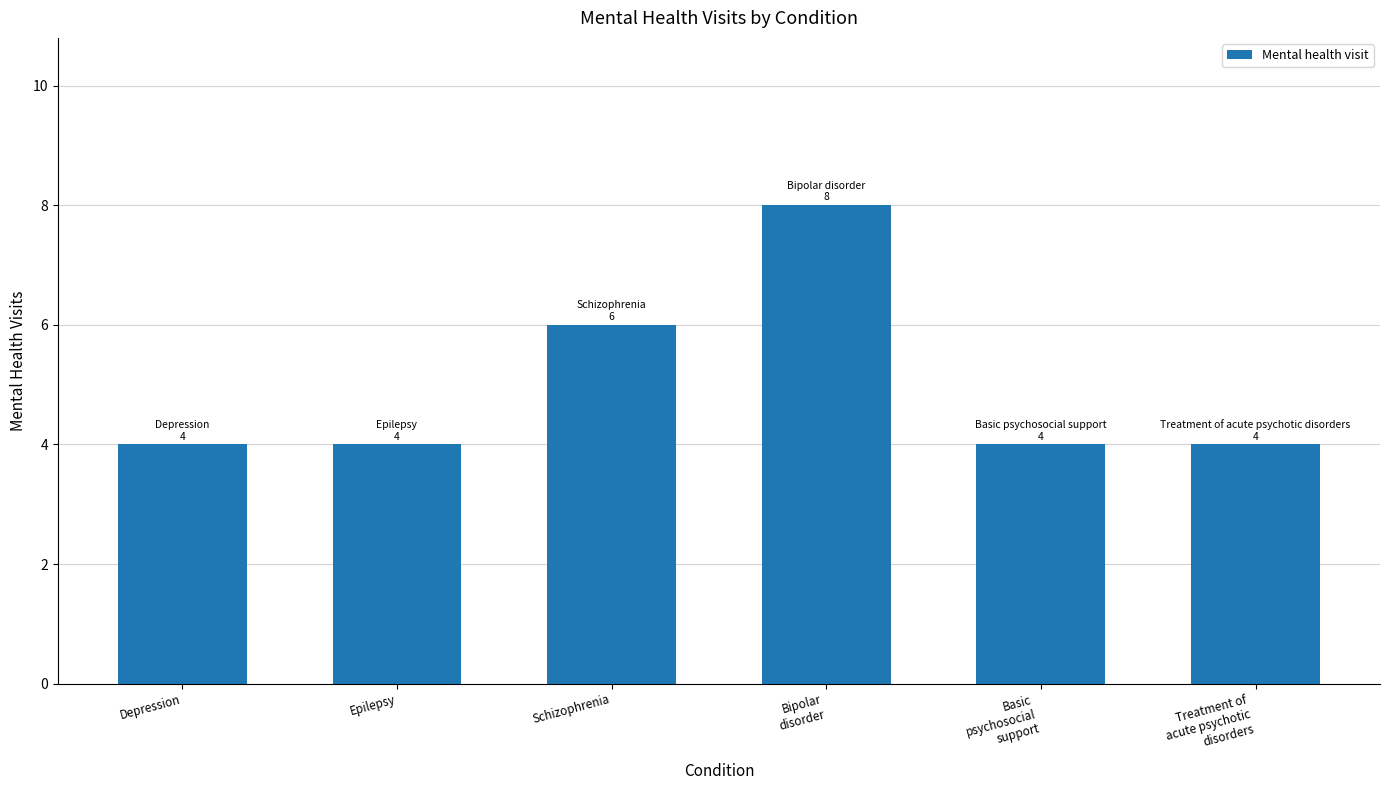

Reading left to right, transcribe all the data shown in this chart.

4	4	6	8	4	4